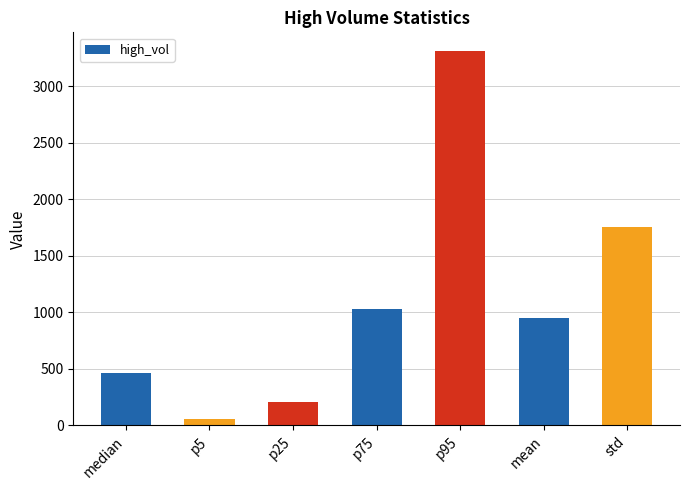

Reading right to left, what are all the values shown in this chart?

std=1753.8	mean=952.6	p95=3311.2	p75=1030.7	p25=207.2	p5=59.5	median=468.1